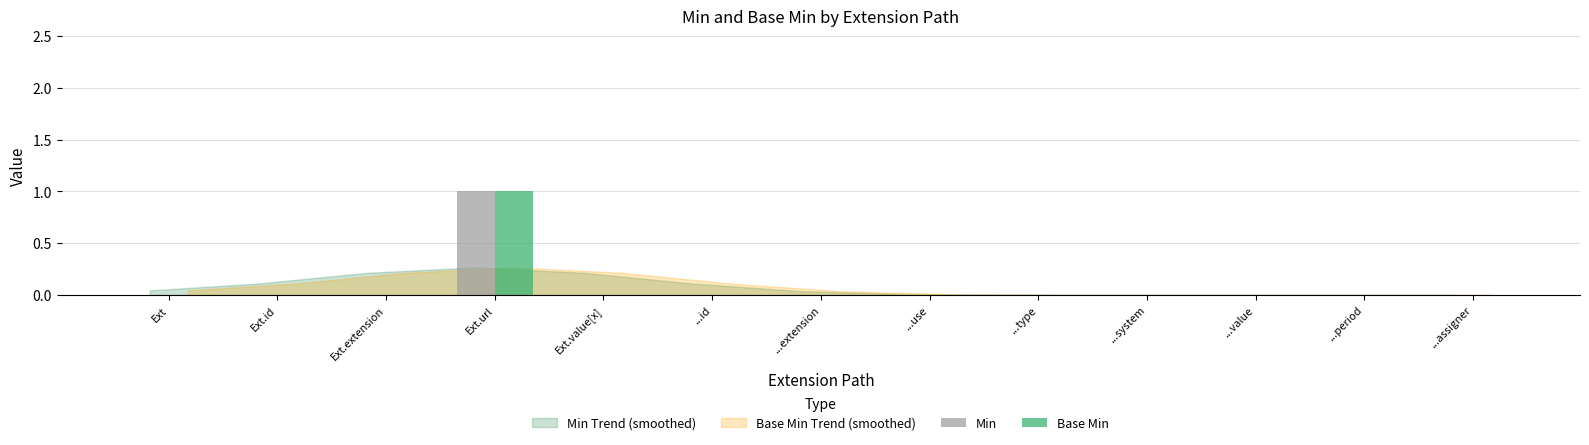

Which category has the highest value in the Base Min series?

Ext.url